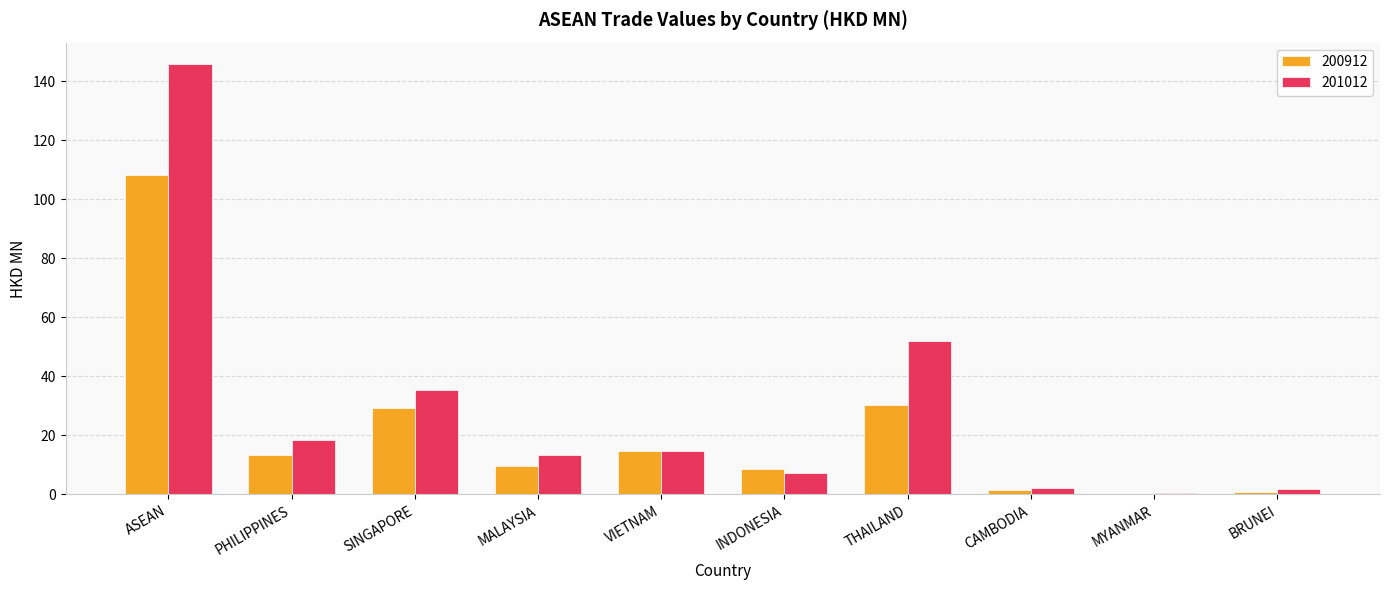

Between ASEAN and INDONESIA, which series saw the biggest shift?

201012